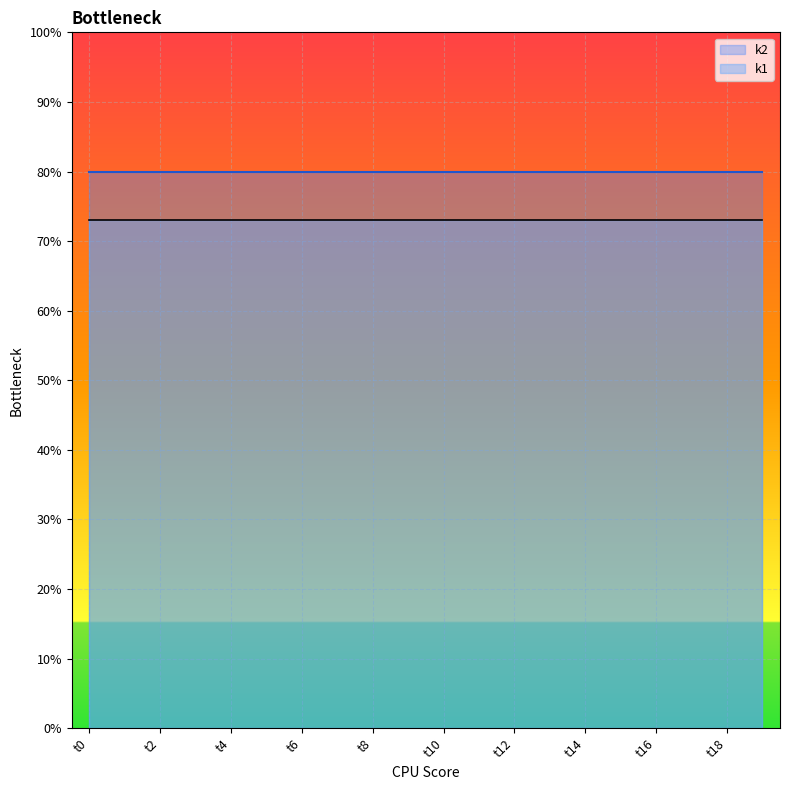

Rank the series by their average value, from highest to lowest.

k2, k1